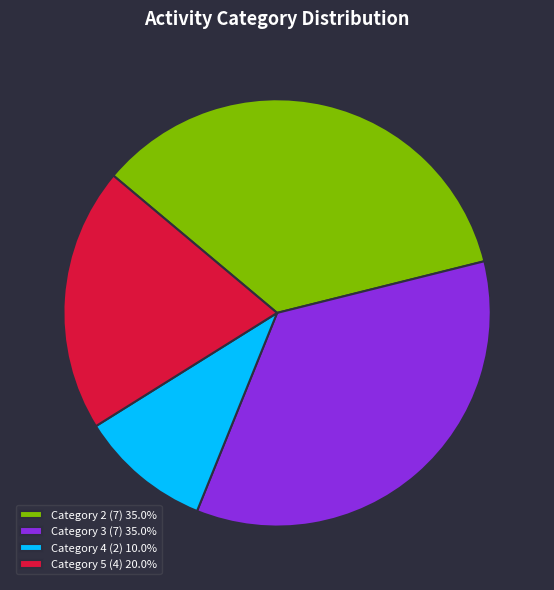

Count the number of slices in the pie.

4